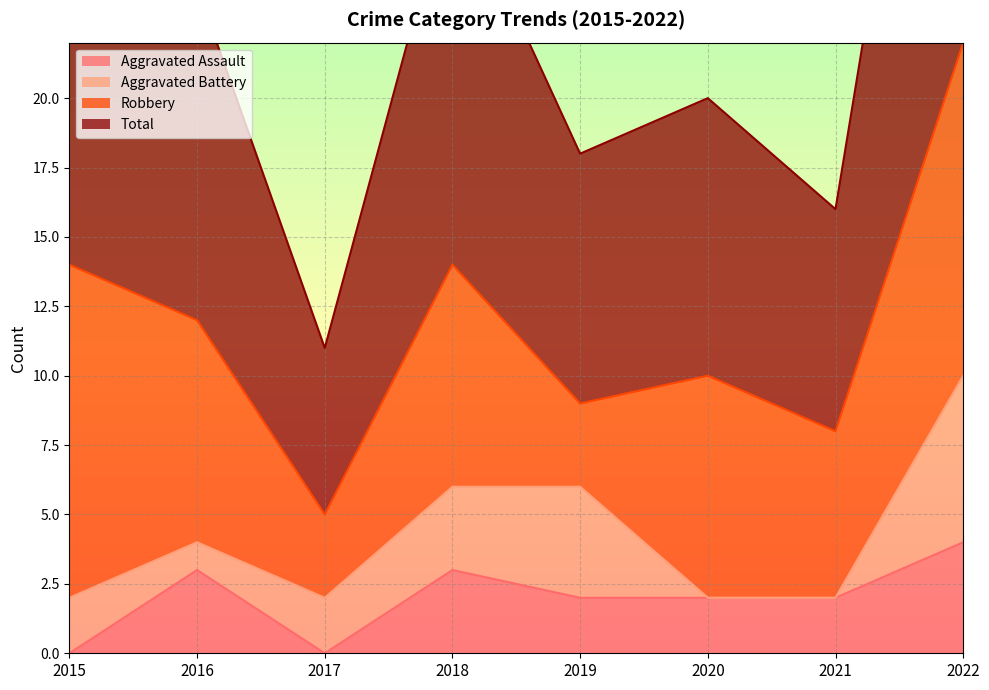

What is the highest value of the Aggravated Assault series?

4